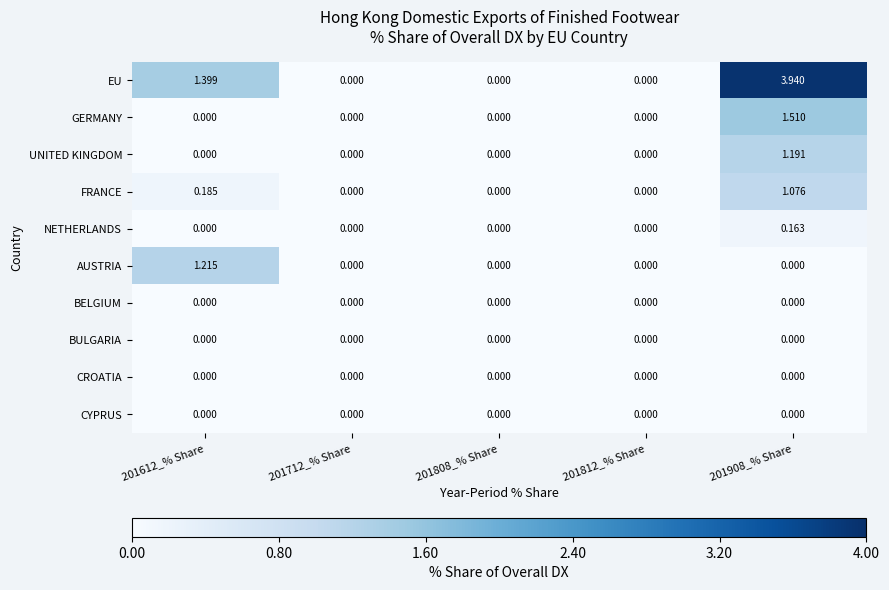

Which series has the largest total across all categories?

EU